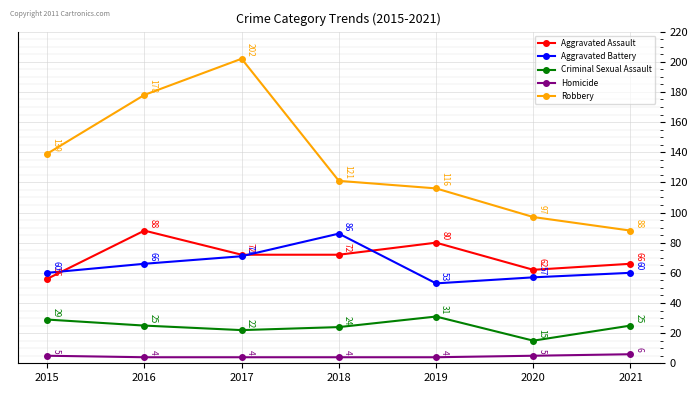

What is the average value of the Robbery series?

134